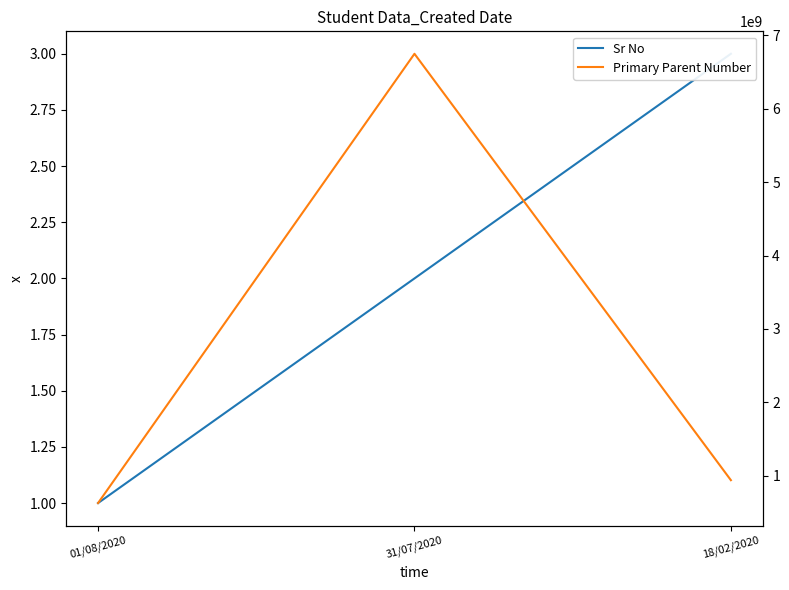

Rank the series by their maximum value, from highest to lowest.

Primary Parent Number, Sr No